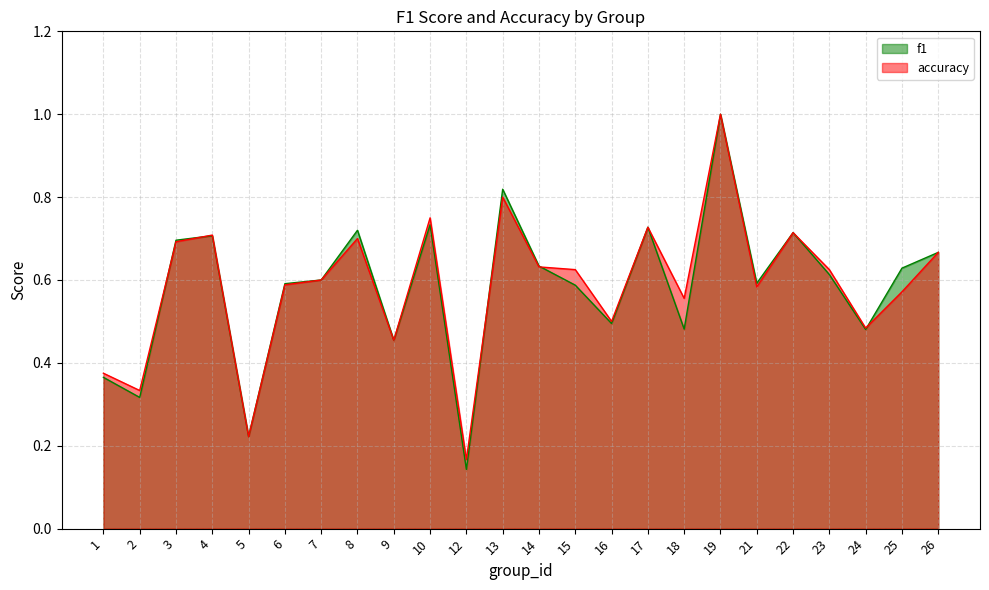

What is the total value across all series at 25?

1.2